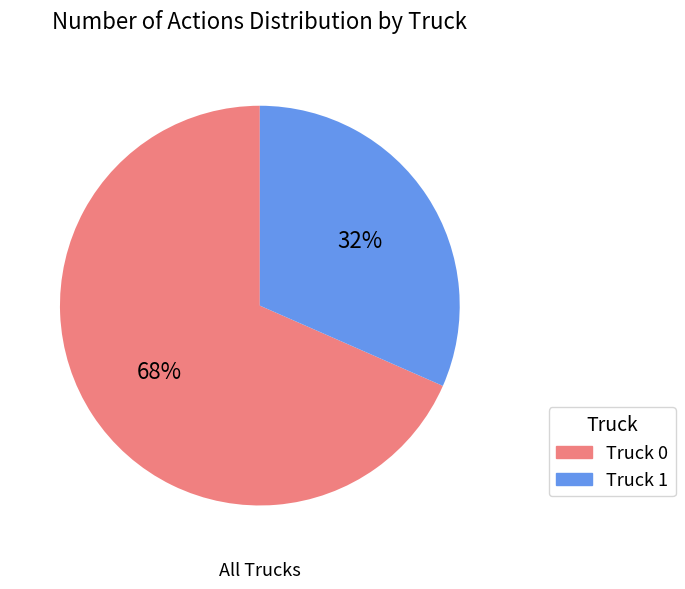

To the nearest percent, what is the combined percentage of Truck 0 and Truck 1?

100%